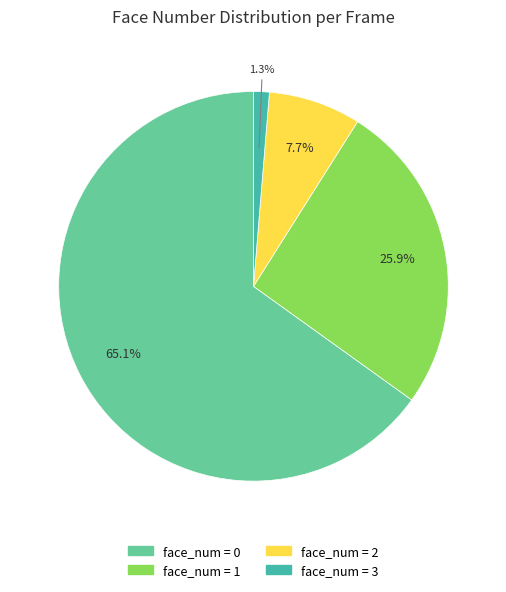

Rank the categories by value from lowest to highest.

face_num = 3, face_num = 2, face_num = 1, face_num = 0